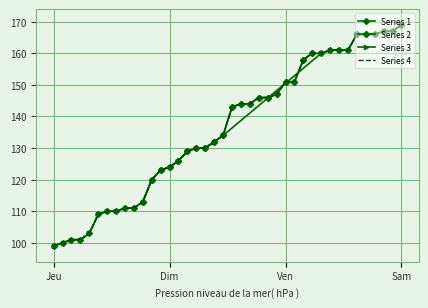

True or false: Series 4 has a value of 34 at Ven.

False